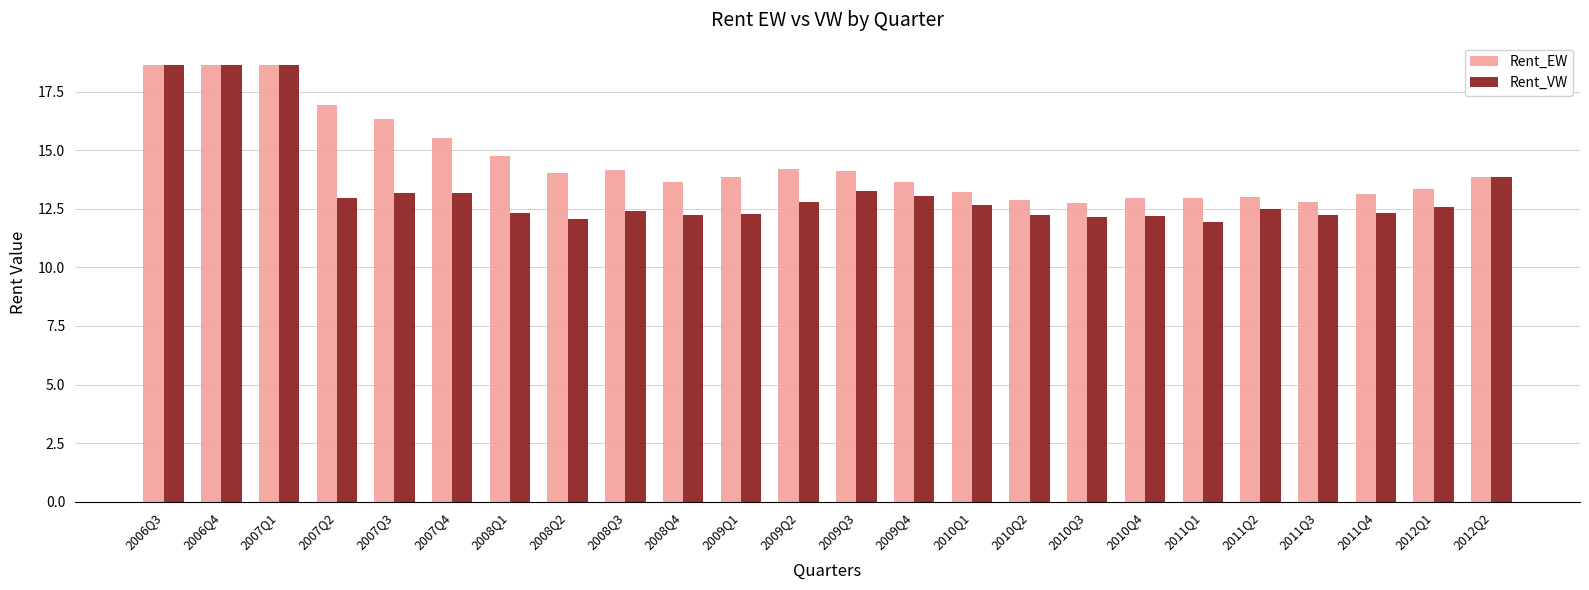

List the series in order of their overall mean, highest first.

Rent_EW, Rent_VW